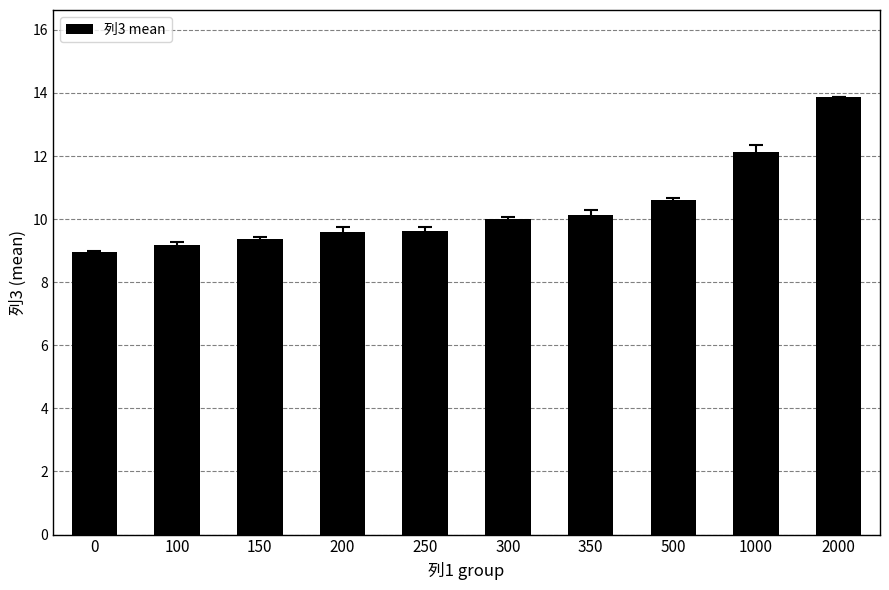

Reading left to right, list all the values displayed in this chart.

9.0	9.2	9.4	9.6	9.6	10.0	10.1	10.6	12.1	13.9